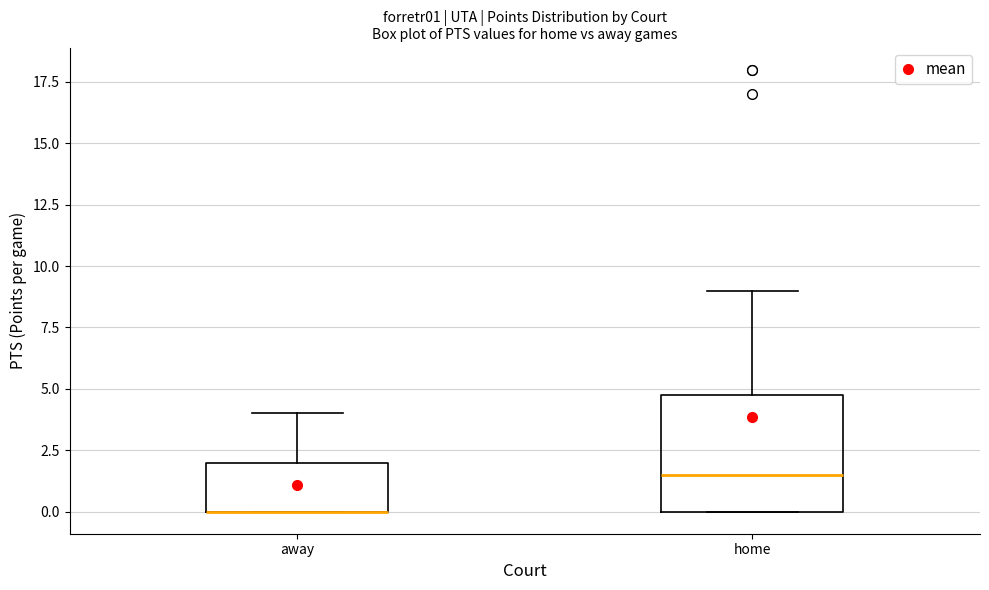

Reading left to right, transcribe this box plot: for each box, give where its median line is, the range the box spans, and where its two whiskers end, as read against the y-axis. The values are not printed on the chart, so give them approximately, as read against the axis.

away: median 0.0 (drawn on the box's lower edge), box 0.0 to 2.0, whiskers 0.0 to 4.0
home: median 1.5, box 0.0 to 5.0, whiskers 0.0 to 9.0